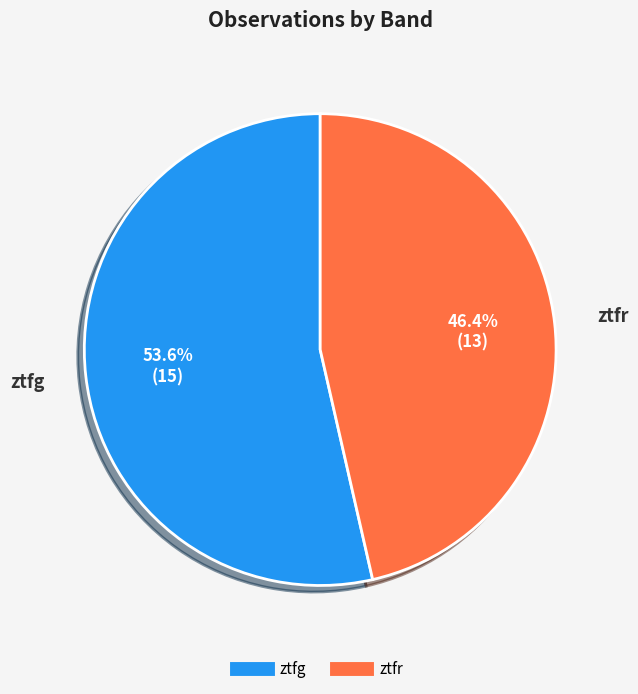

True or false: ztfr accounts for 46% of the total.

True